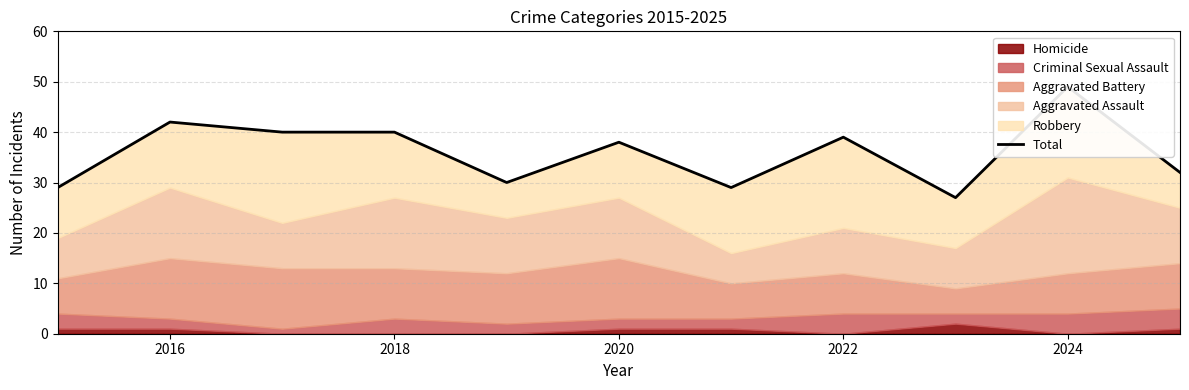

What is the smallest value displayed?

27